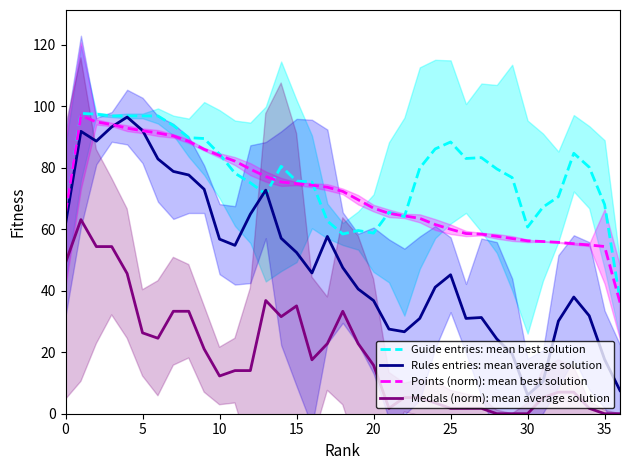

The value of Medals (norm): mean average solution at 10 is 12.3. True or false?

True